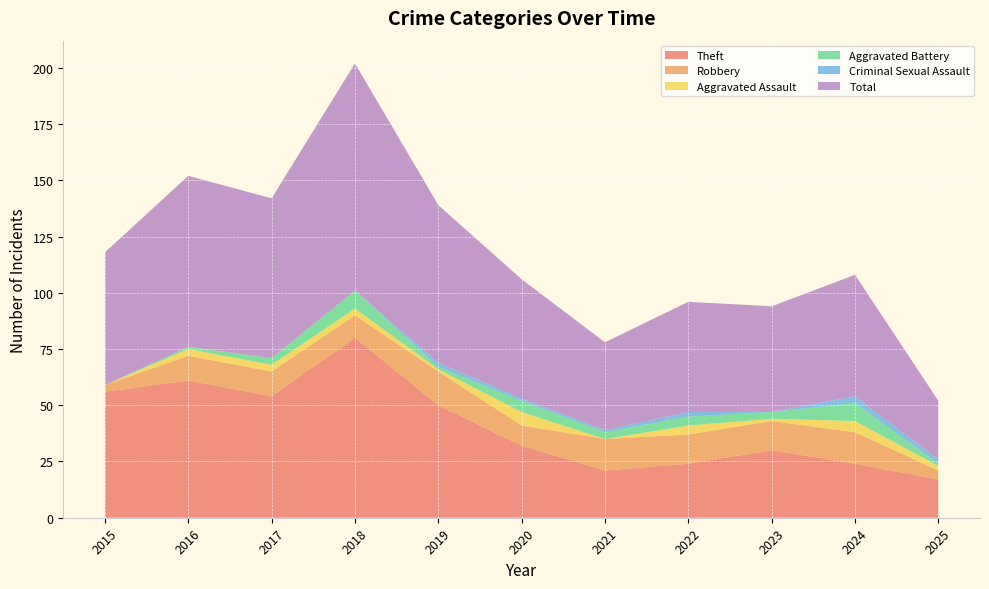

Reading right to left, list all the values displayed in this chart.

Theft: 2025=17	2024=24	2023=30	2022=24	2021=21	2020=32	2019=50	2018=80	2017=54	2016=61	2015=56
Robbery: 2025=4	2024=14	2023=13	2022=13	2021=14	2020=9	2019=15	2018=10	2017=11	2016=11	2015=3
Aggravated Assault: 2025=2	2024=5	2023=1	2022=4	2021=0	2020=6	2019=1	2018=3	2017=3	2016=3	2015=0
Aggravated Battery: 2025=1	2024=8	2023=3	2022=4	2021=3	2020=5	2019=1	2018=8	2017=3	2016=1	2015=0
Criminal Sexual Assault: 2025=2	2024=3	2023=0	2022=2	2021=1	2020=1	2019=2	2018=0	2017=0	2016=0	2015=0
Total: 2025=26	2024=54	2023=47	2022=49	2021=39	2020=53	2019=70	2018=101	2017=71	2016=76	2015=59